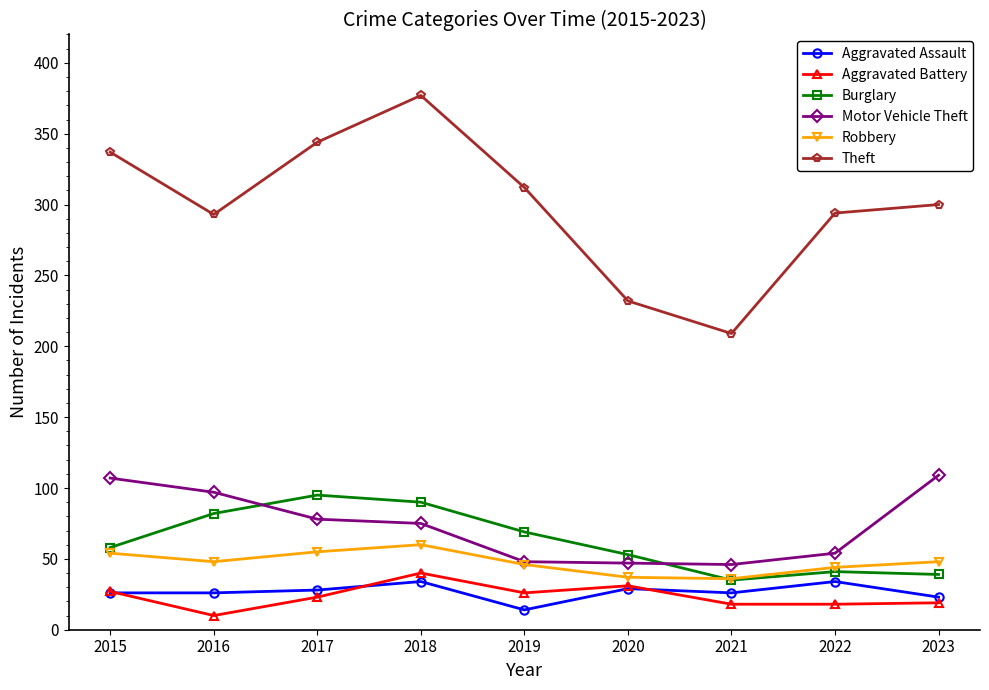

At how many categories does at least one series exceed 76?

9